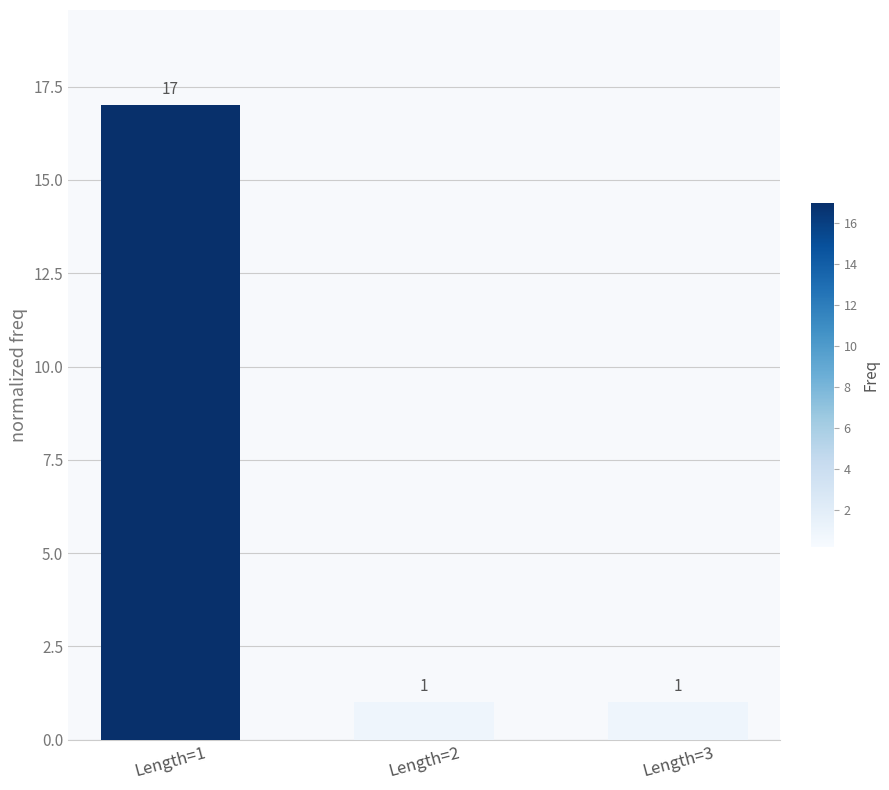

How many values are between 1 and 17?

3